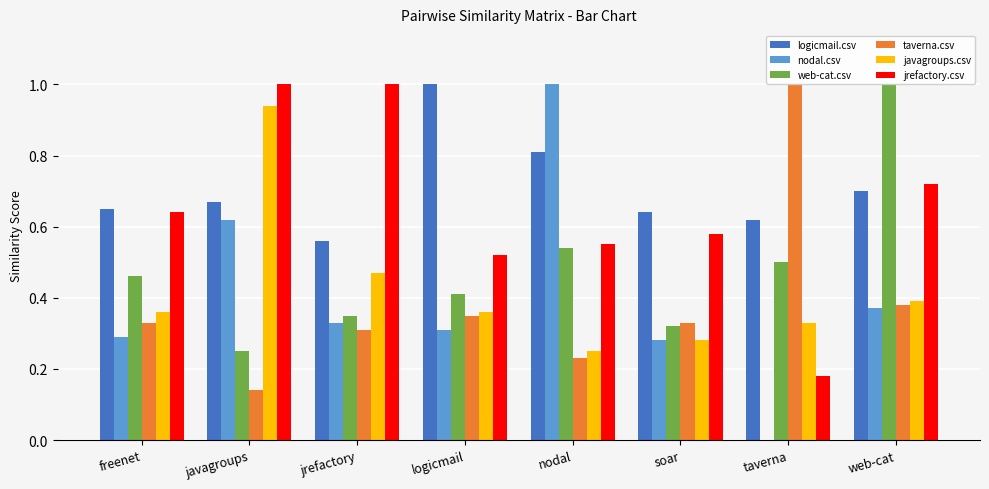

What is the sum of the jrefactory.csv values at logicmail and jrefactory?

1.5